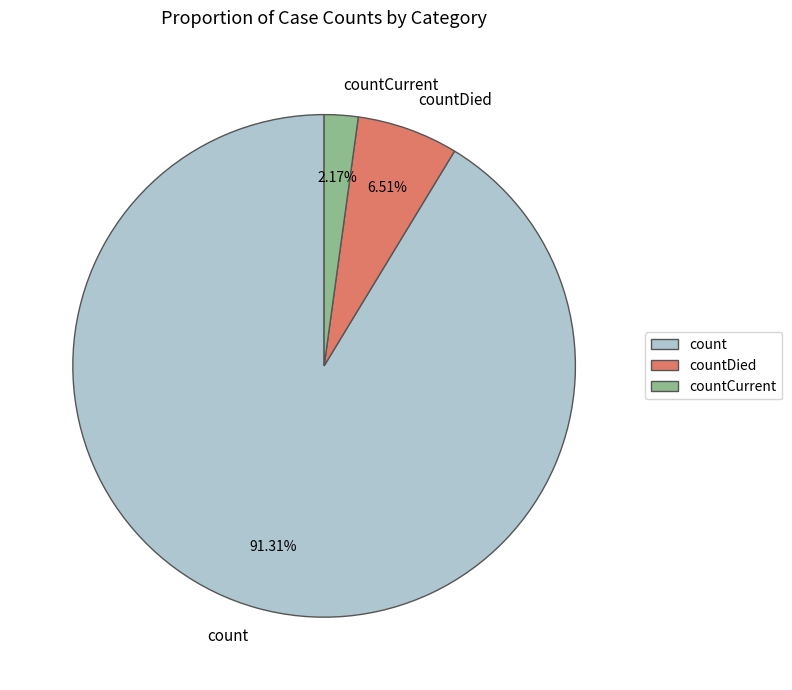

Is it true that count is 91% of the pie?

True